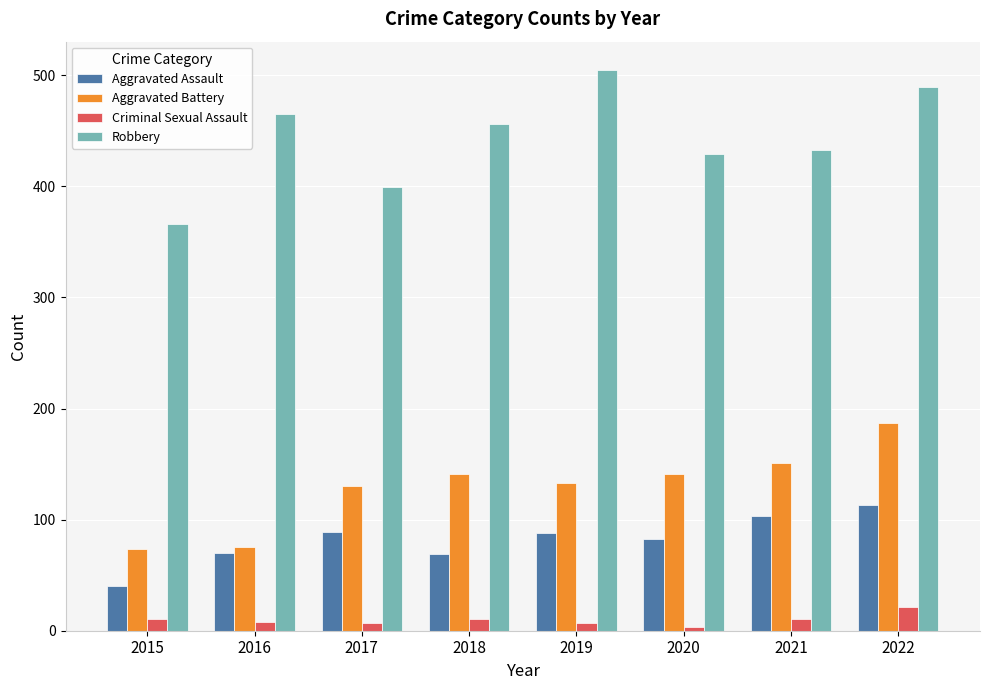

What is the difference between the highest and lowest values at 2021?

422